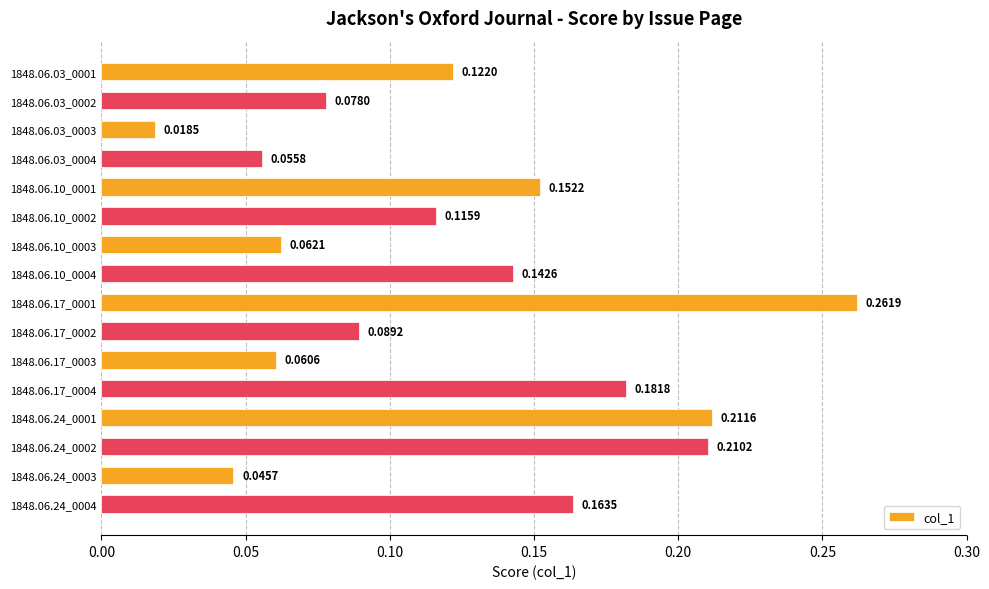

How many bars are there in total?

16